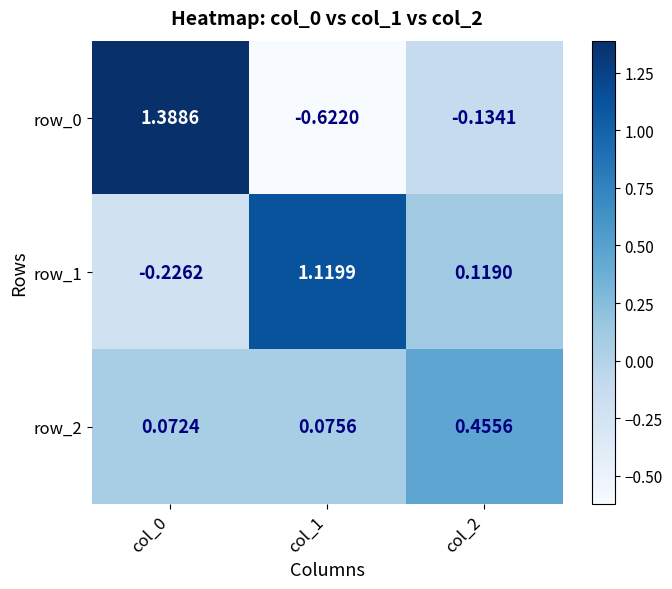

Between col_0 and col_1, which is larger?

col_0